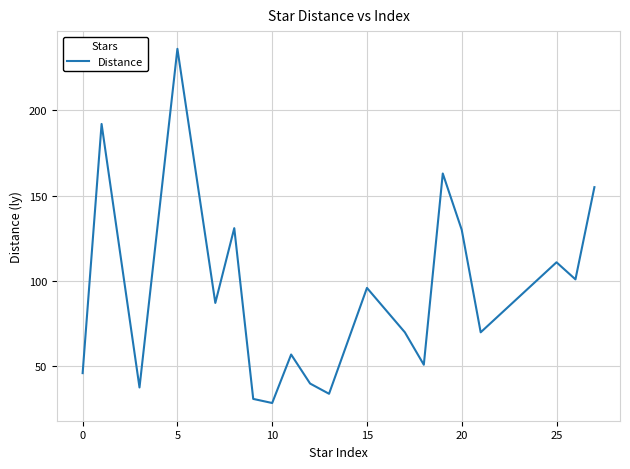

What is the maximum value shown in the chart?

236.0